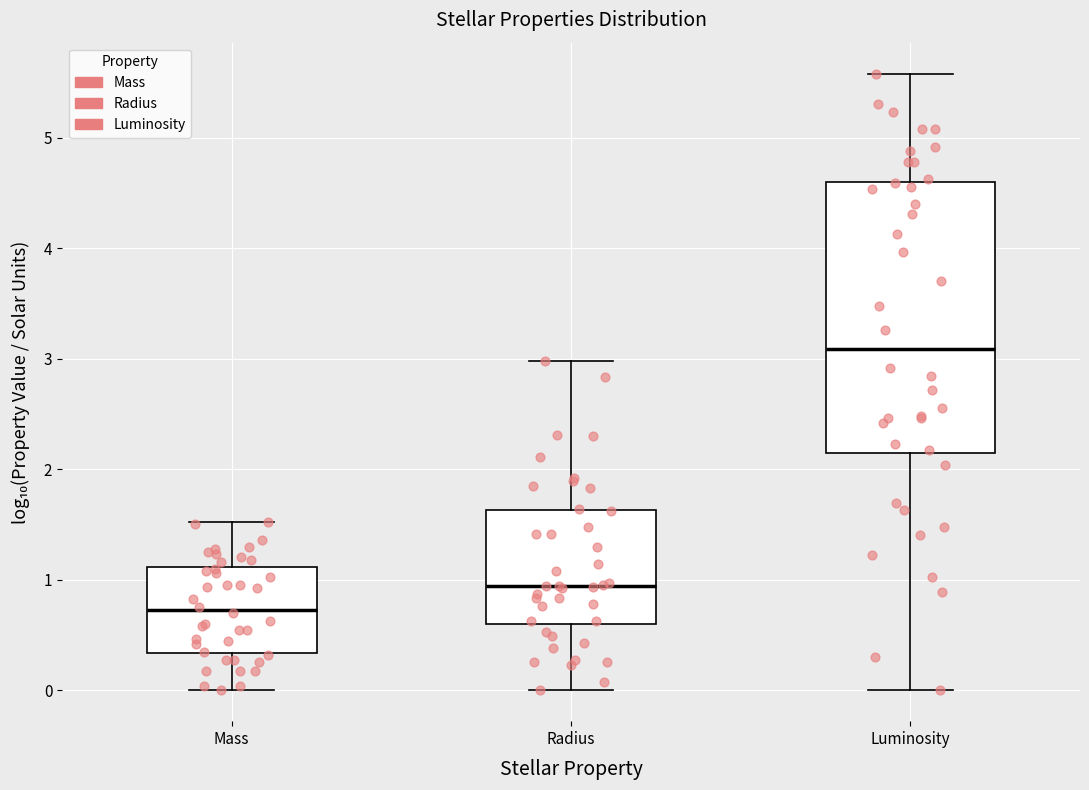

Reading left to right, read every box against the y-axis: the position of its median line, the range the box covers, and the ends of its whiskers. The values are not printed on the chart, so give them approximately, as read against the axis.

Mass: median 0.7, box 0.3 to 1.1, whiskers 0.0 to 1.5
Radius: median 0.9, box 0.6 to 1.6, whiskers 0.0 to 3.0
Luminosity: median 3.1, box 2.1 to 4.6, whiskers 0.0 to 5.6